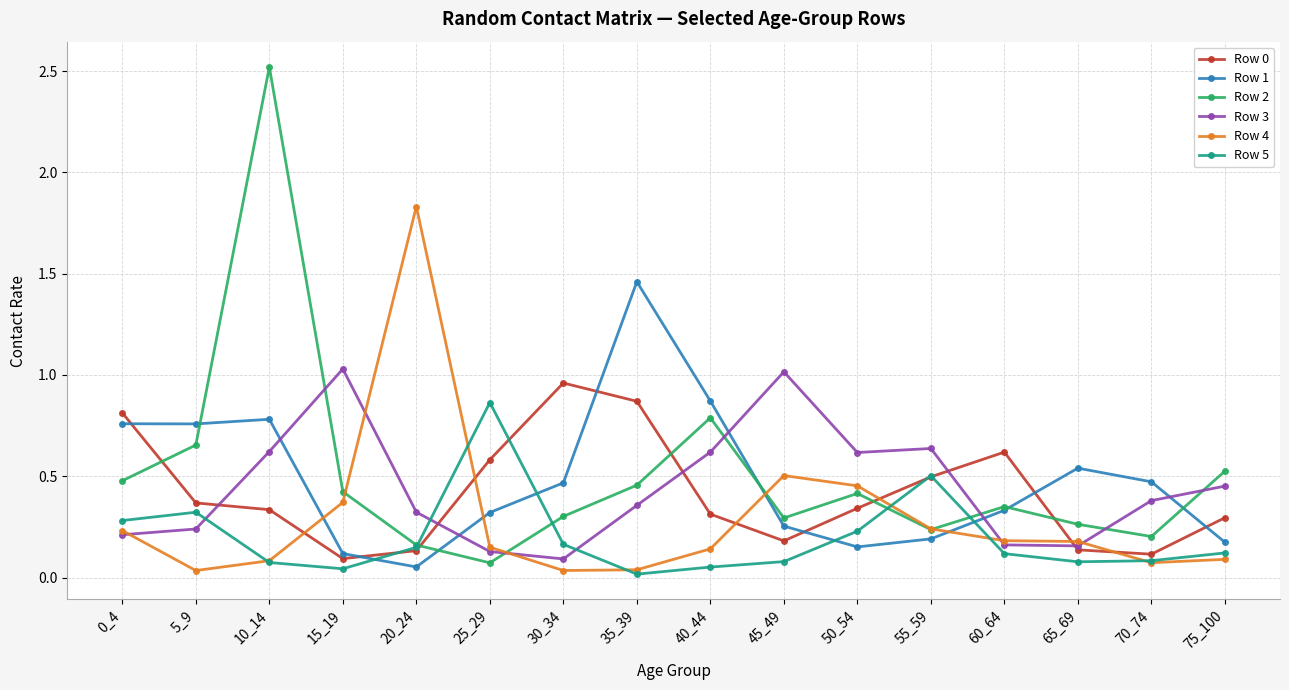

Is this an area chart (filled region under the line)?

No